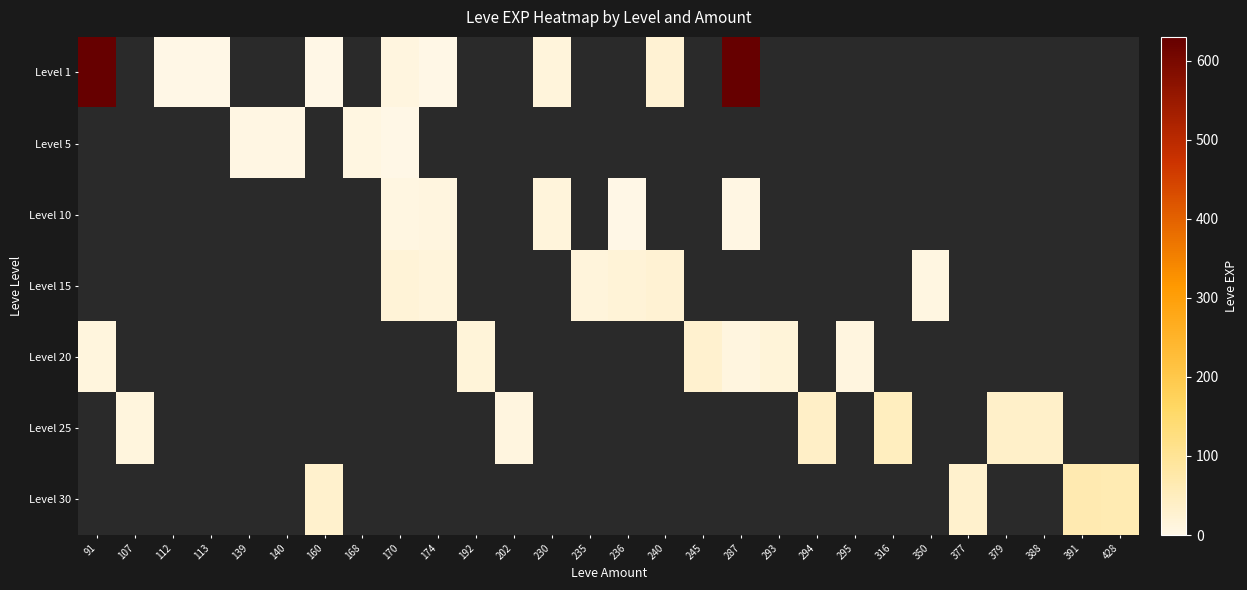

Between 107 and 245, which is larger?

245